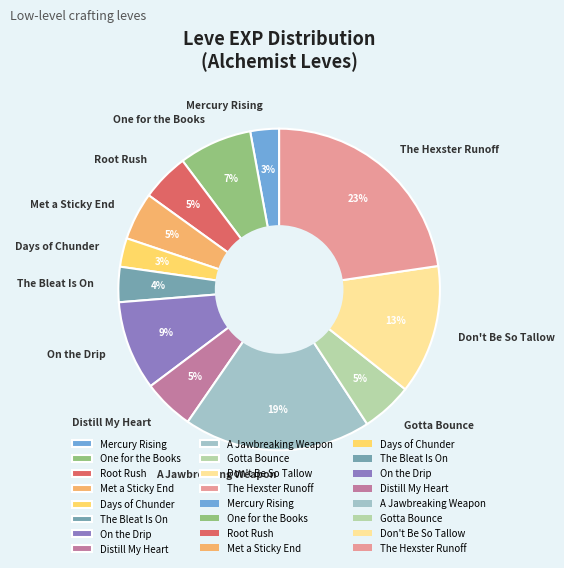

Which category has the biggest portion of the pie?

The Hexster Runoff